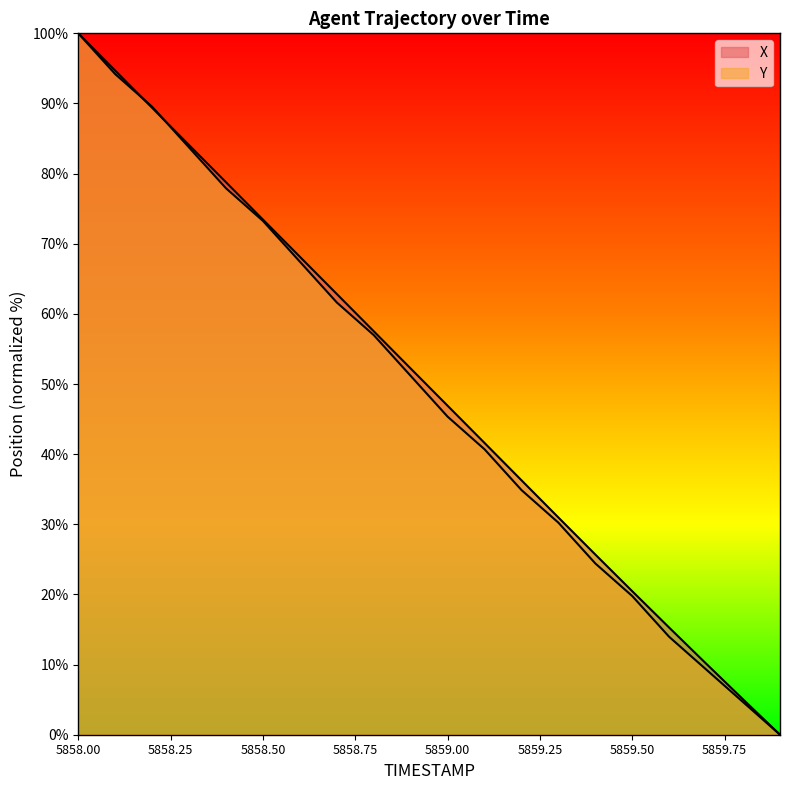

How many times do X and Y cross each other?

2